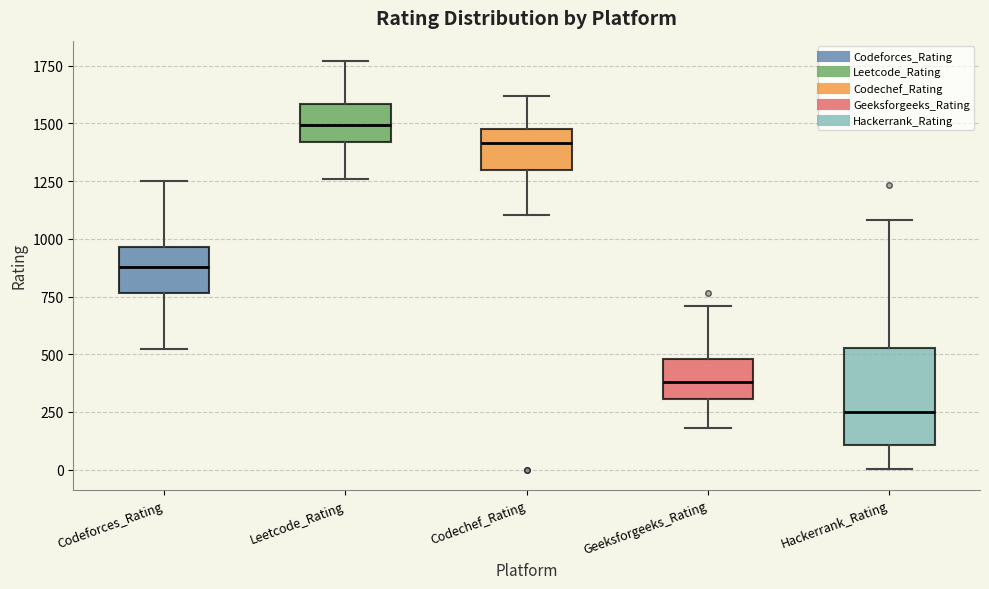

Reading left to right, read every box against the y-axis: the position of its median line, the range the box covers, and the ends of its whiskers. The values are not printed on the chart, so give them approximately, as read against the axis.

Codeforces_Rating: median 900, box 750 to 950, whiskers 500 to 1250
Leetcode_Rating: median 1500, box 1400 to 1600, whiskers 1250 to 1750
Codechef_Rating: median 1400, box 1300 to 1500, whiskers 1100 to 1600
Geeksforgeeks_Rating: median 400, box 300 to 500, whiskers 200 to 700
Hackerrank_Rating: median 250, box 100 to 550, whiskers 0 to 1100